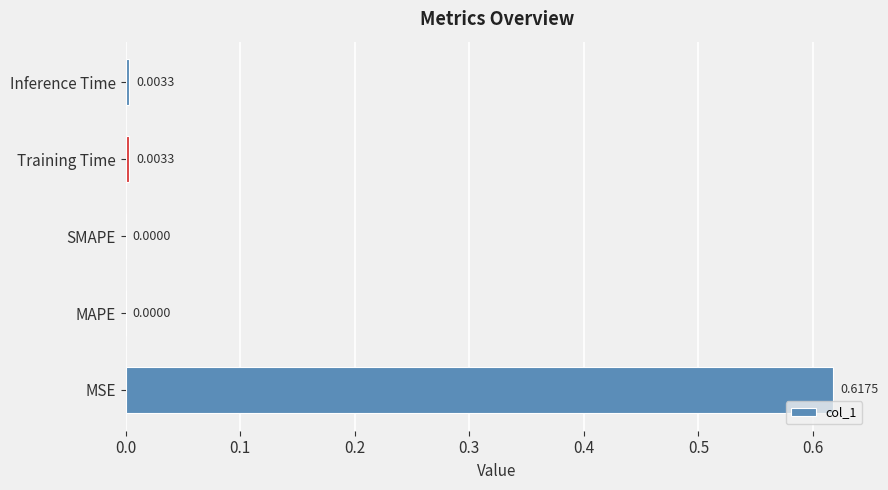

Which category has the highest value across all series?

MSE